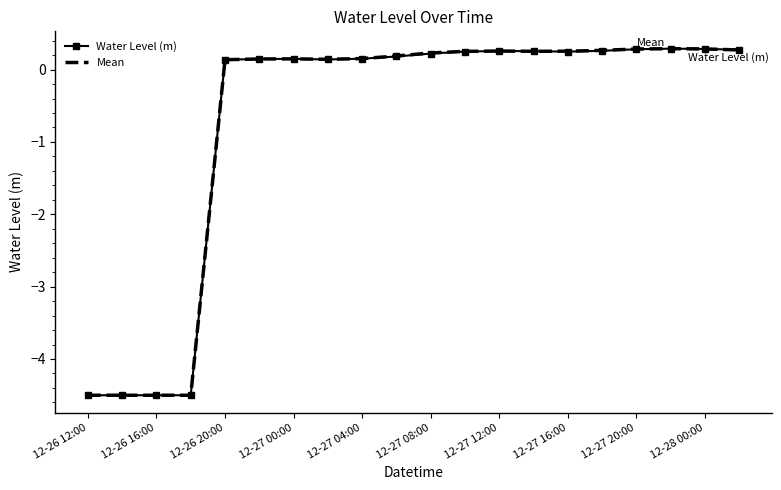

What is the highest value of the Mean series?

0.3